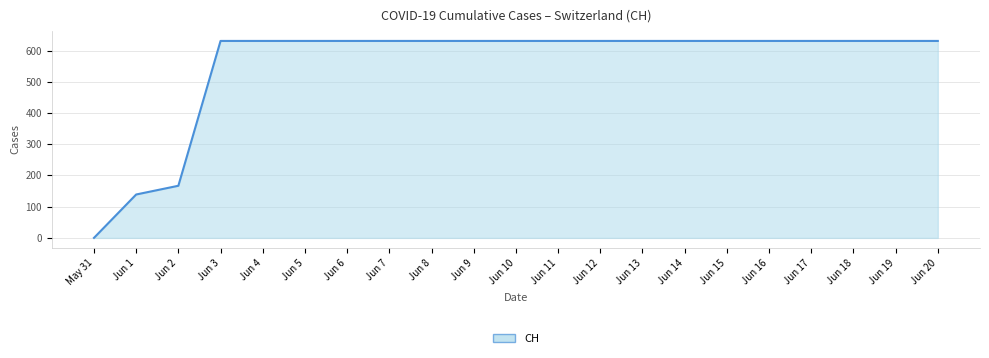

The chart shows a value of 631 at Jun 15. True or false?

True